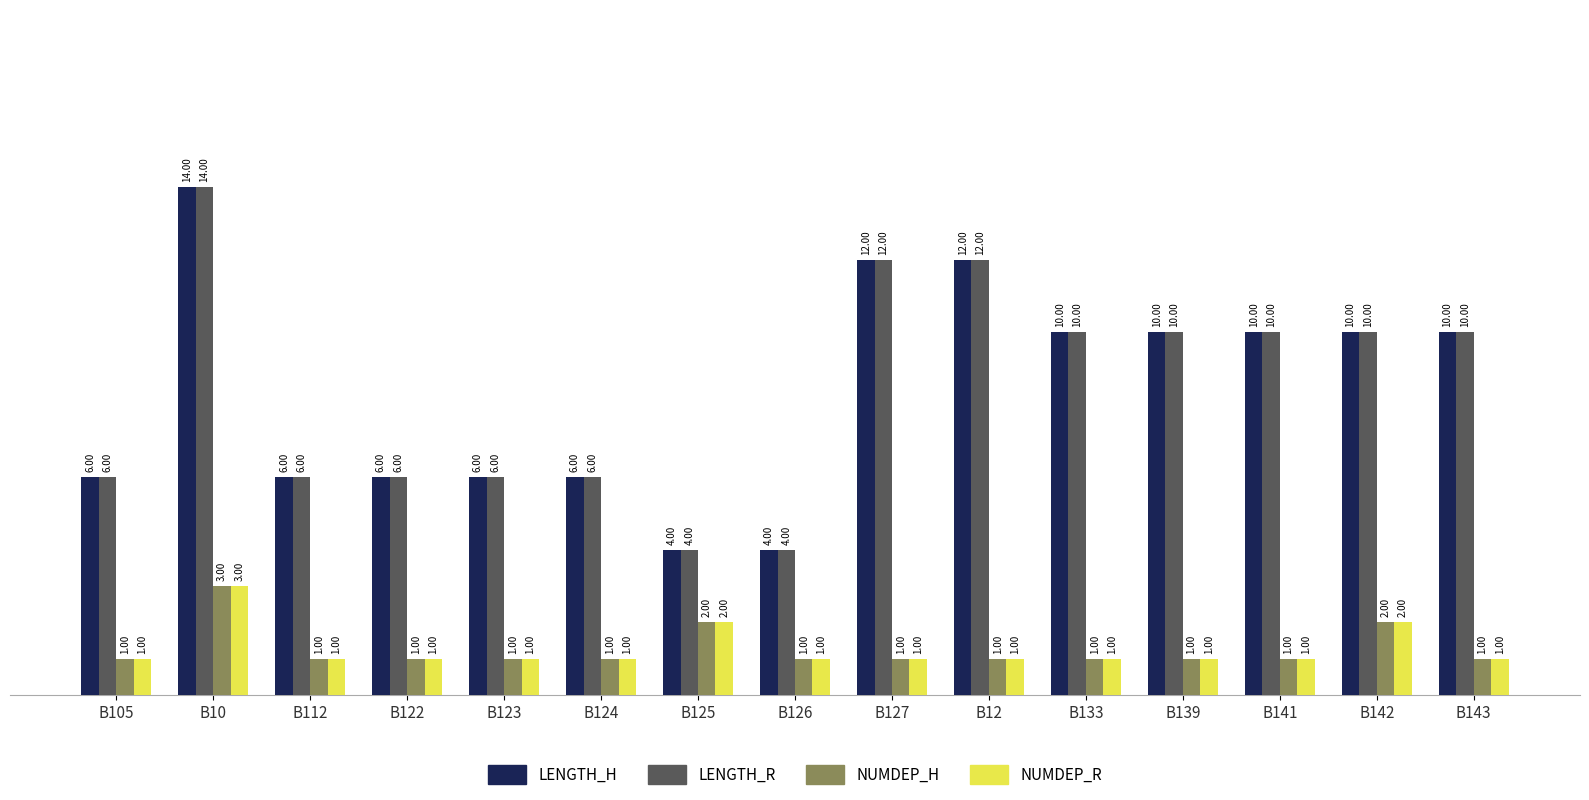

What is the sum of all NUMDEP_H values?

19